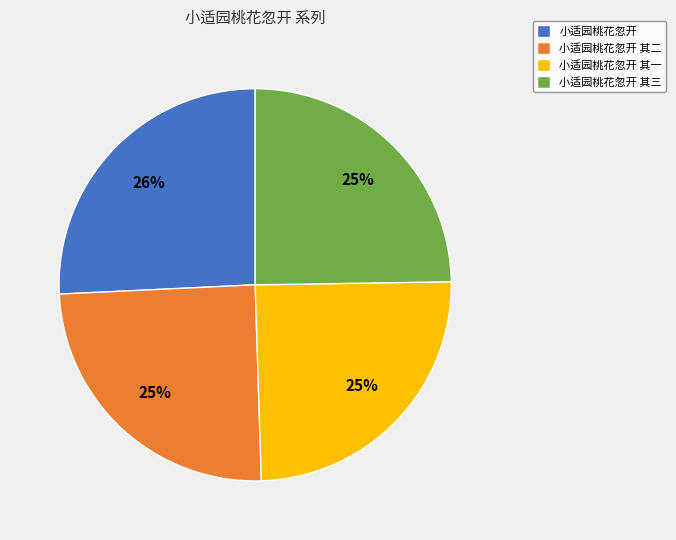

What percentage is the 小适园桃花忽开 其二 slice, to the nearest percent?

25%